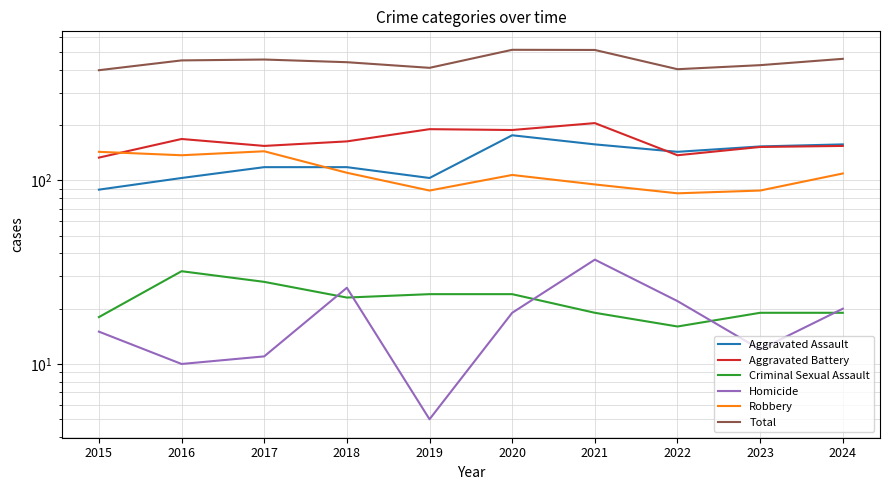

Reading left to right, extract all data points from this chart.

Aggravated Assault: 2015=89	2016=103	2017=118	2018=118	2019=103	2020=176	2021=157	2022=143	2023=153	2024=157
Aggravated Battery: 2015=133	2016=168	2017=154	2018=163	2019=190	2020=188	2021=205	2022=137	2023=152	2024=154
Criminal Sexual Assault: 2015=18	2016=32	2017=28	2018=23	2019=24	2020=24	2021=19	2022=16	2023=19	2024=19
Homicide: 2015=15	2016=10	2017=11	2018=26	2019=5	2020=19	2021=37	2022=22	2023=12	2024=20
Robbery: 2015=143	2016=137	2017=144	2018=110	2019=88	2020=107	2021=95	2022=85	2023=88	2024=109
Total: 2015=398	2016=450	2017=455	2018=440	2019=410	2020=514	2021=513	2022=403	2023=424	2024=459